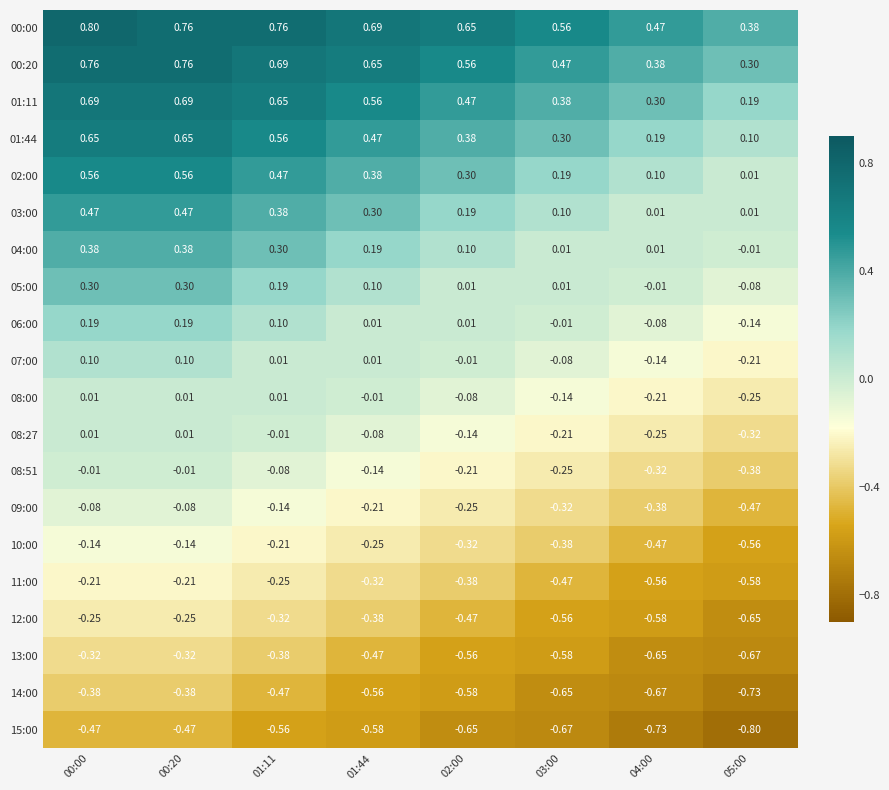

Is the value of 09:00 at 01:44 greater than the value of 08:00 at 00:00?

No